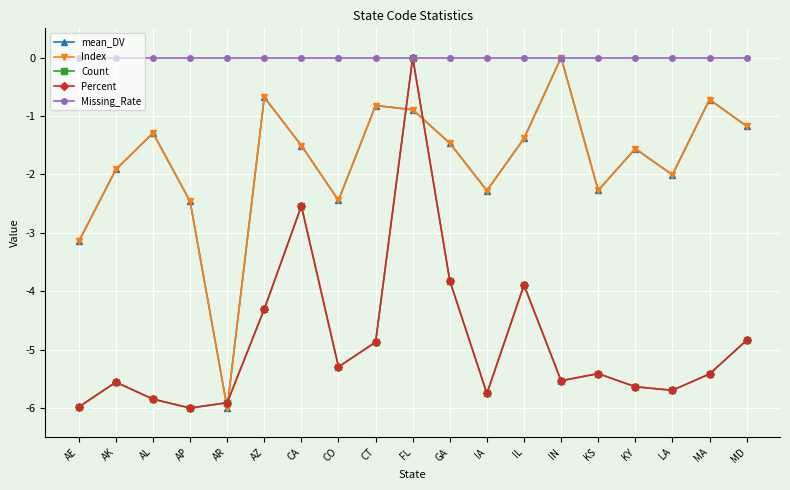

Reading left to right, extract all data points from this chart.

mean_DV: -3.1	-1.9	-1.3	-2.5	-6.0	-0.7	-1.5	-2.4	-0.8	-0.9	-1.5	-2.3	-1.4	0.0	-2.3	-1.6	-2.0	-0.7	-1.2
Index: -3.1	-1.9	-1.3	-2.5	-6.0	-0.7	-1.5	-2.4	-0.8	-0.9	-1.5	-2.3	-1.4	0.0	-2.3	-1.6	-2.0	-0.7	-1.2
Count: -6.0	-5.6	-5.8	-6.0	-5.9	-4.3	-2.5	-5.3	-4.9	0.0	-3.8	-5.8	-3.9	-5.5	-5.4	-5.6	-5.7	-5.4	-4.8
Percent: -6.0	-5.6	-5.8	-6.0	-5.9	-4.3	-2.5	-5.3	-4.9	0.0	-3.8	-5.8	-3.9	-5.5	-5.4	-5.6	-5.7	-5.4	-4.8
Missing_Rate: 0.0	0.0	0.0	0.0	0.0	0.0	0.0	0.0	0.0	0.0	0.0	0.0	0.0	0.0	0.0	0.0	0.0	0.0	0.0